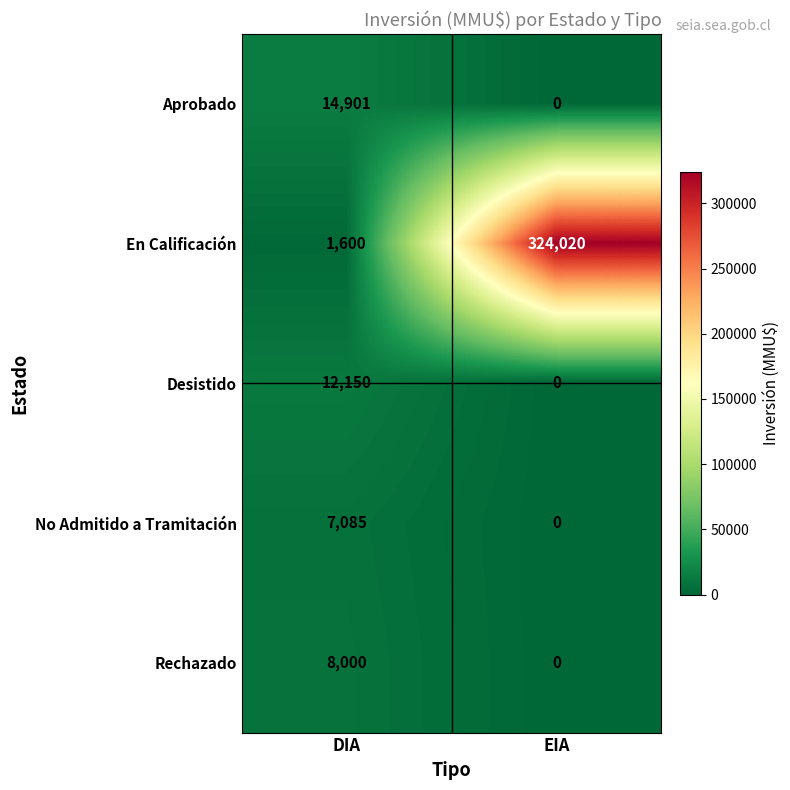

What is the total value across all series at EIA?

324020